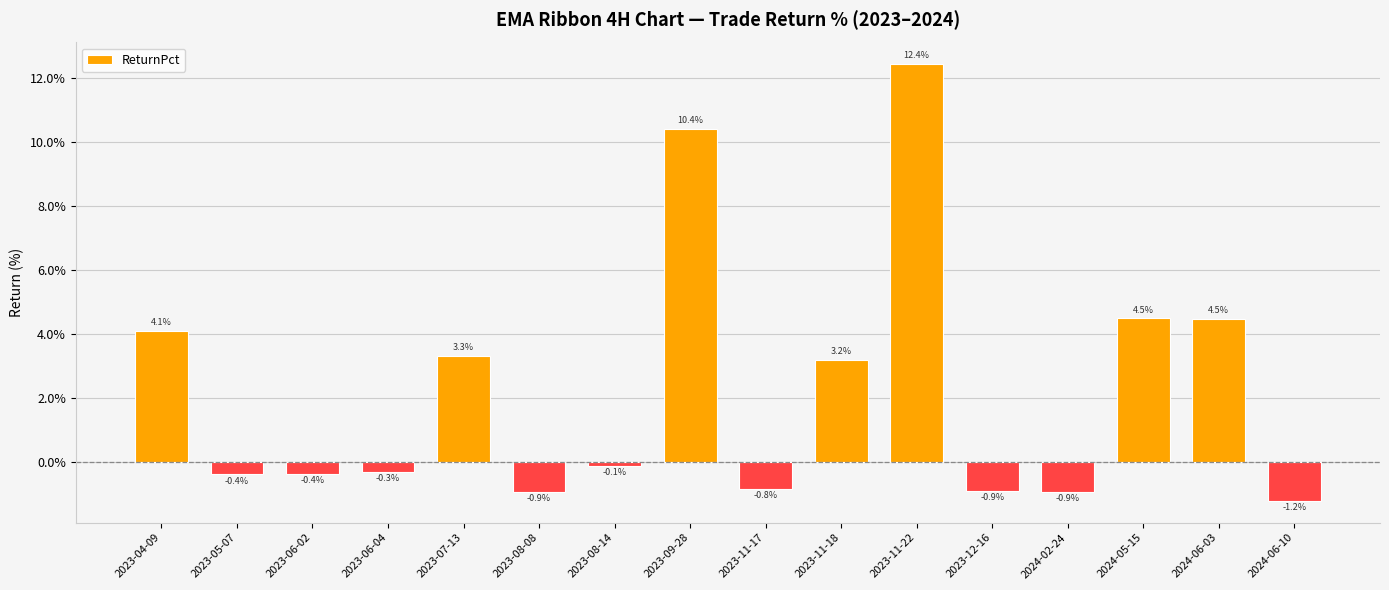

How many bars are there in total?

16